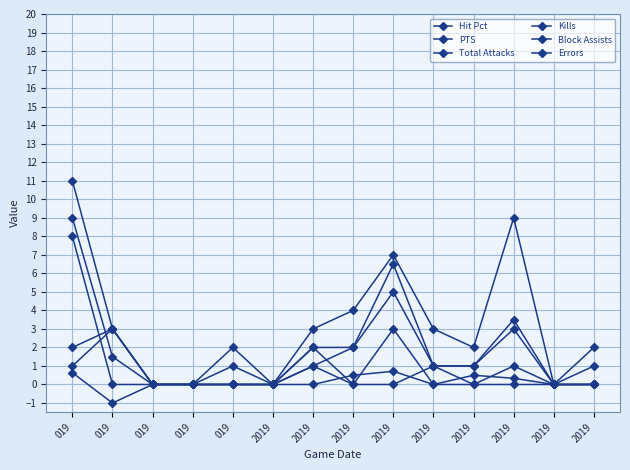

What is the spread (max minus min) of values at 019?

10.4